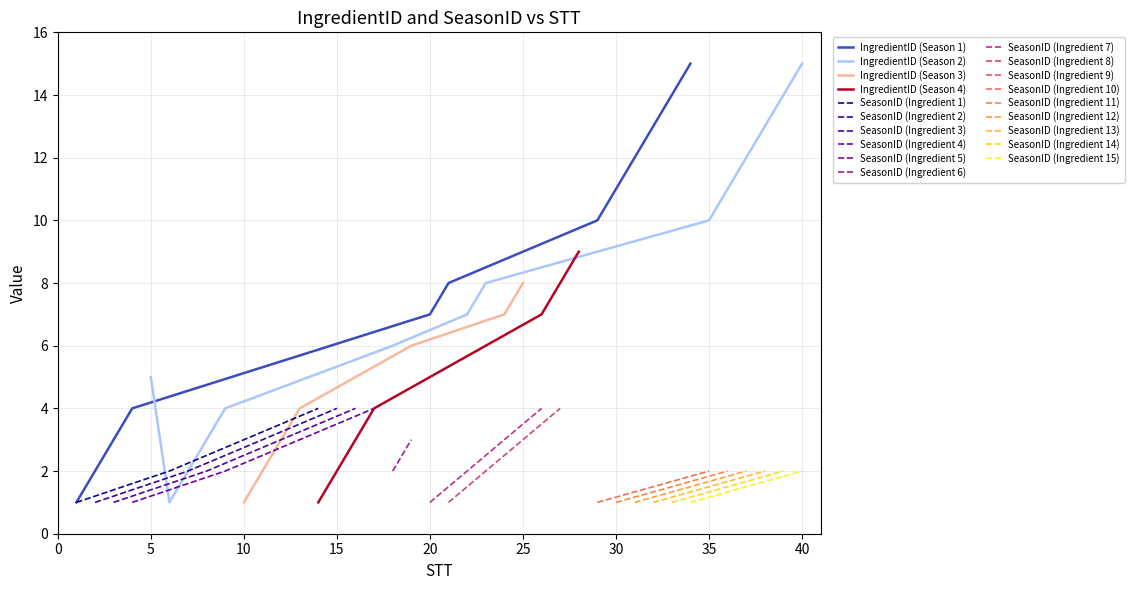

Which series changed the most between 16 and 34?

IngredientID